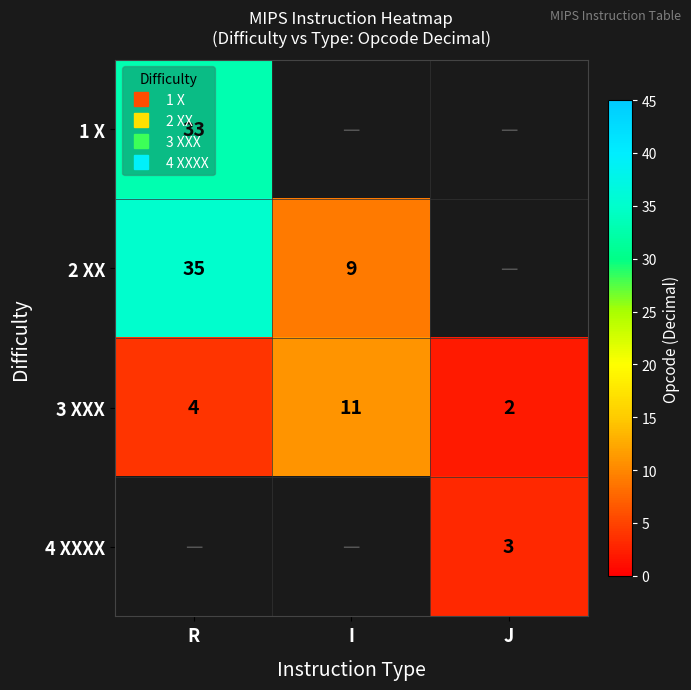

Which series changed the most between R and J?

3 XXX